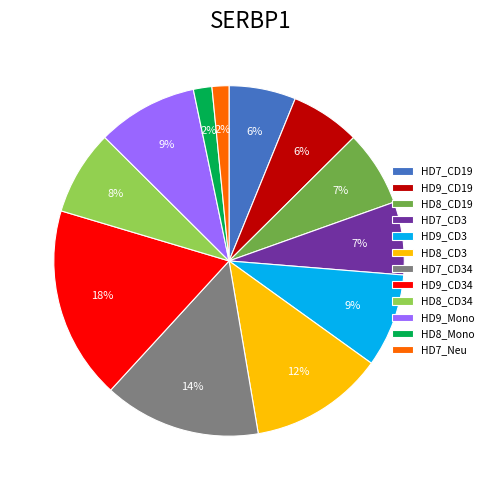

To the nearest percent, what portion does HD8_CD3 represent?

12%